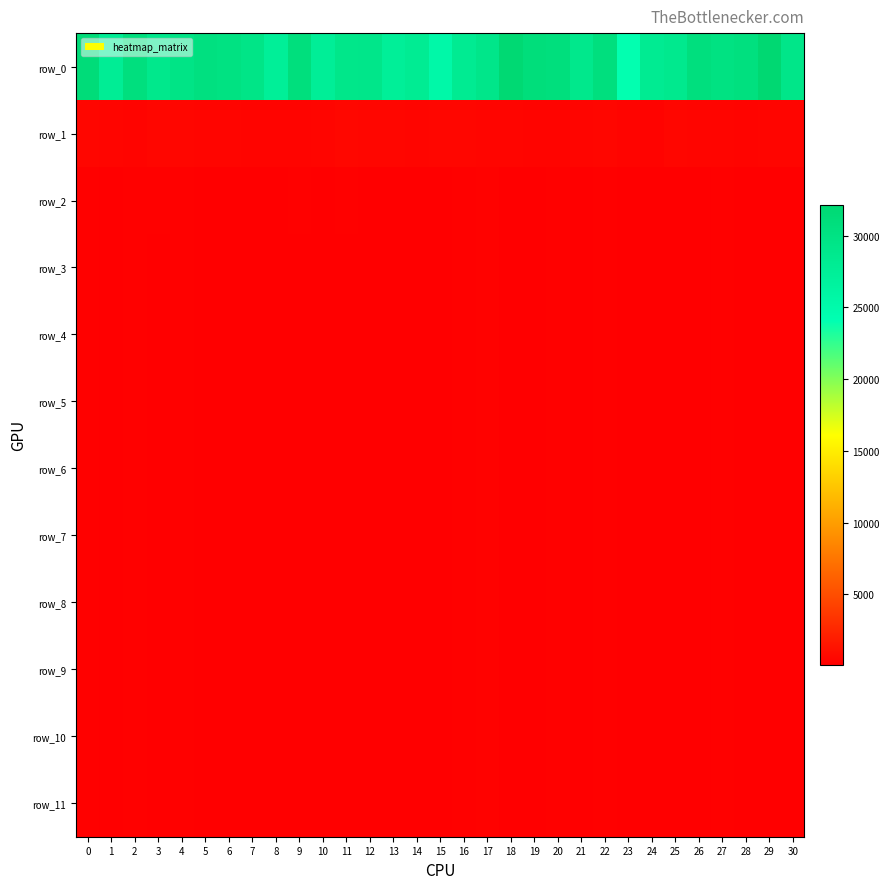

What is the sum of the row_0 values at 4 and 27?

59740.0